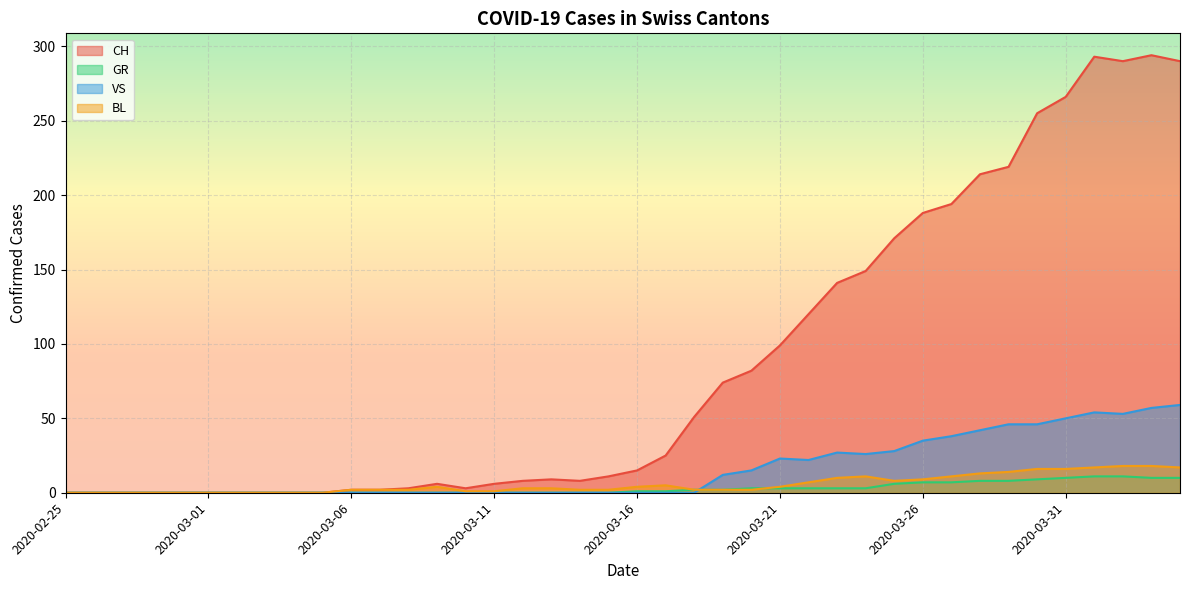

Is the value of BL at 2020-03-13 greater than the value of GR at 2020-03-24?

No